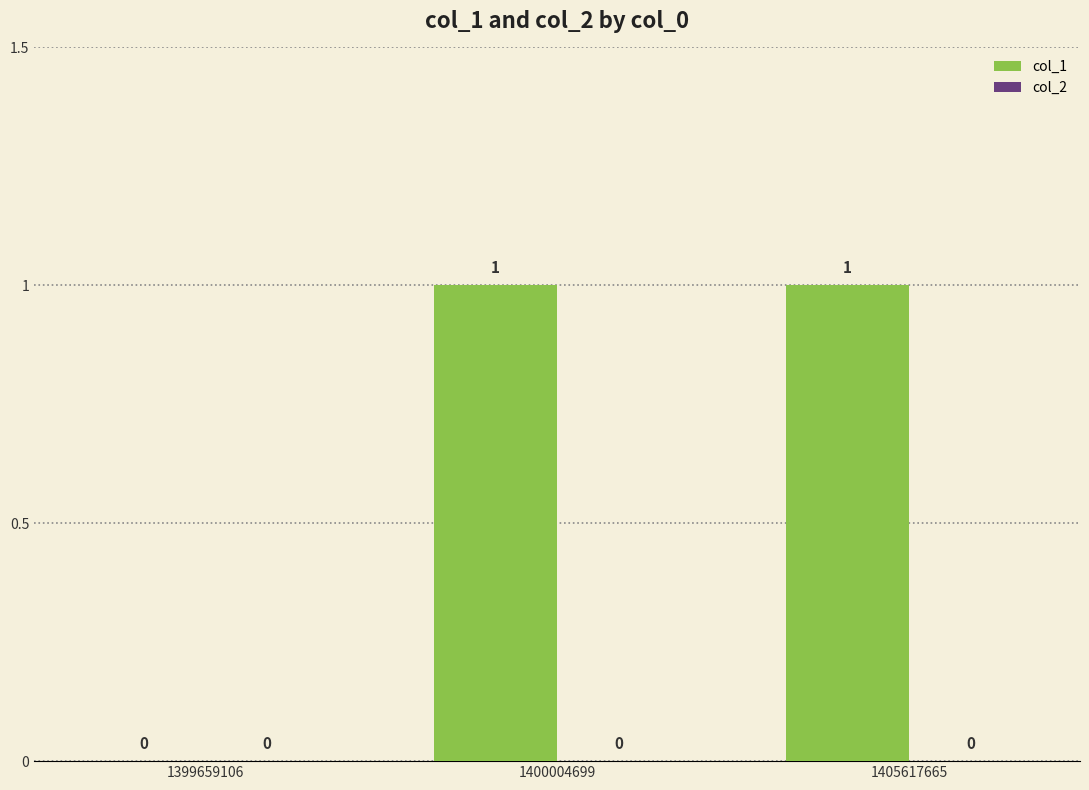

Are the bars horizontal?

No